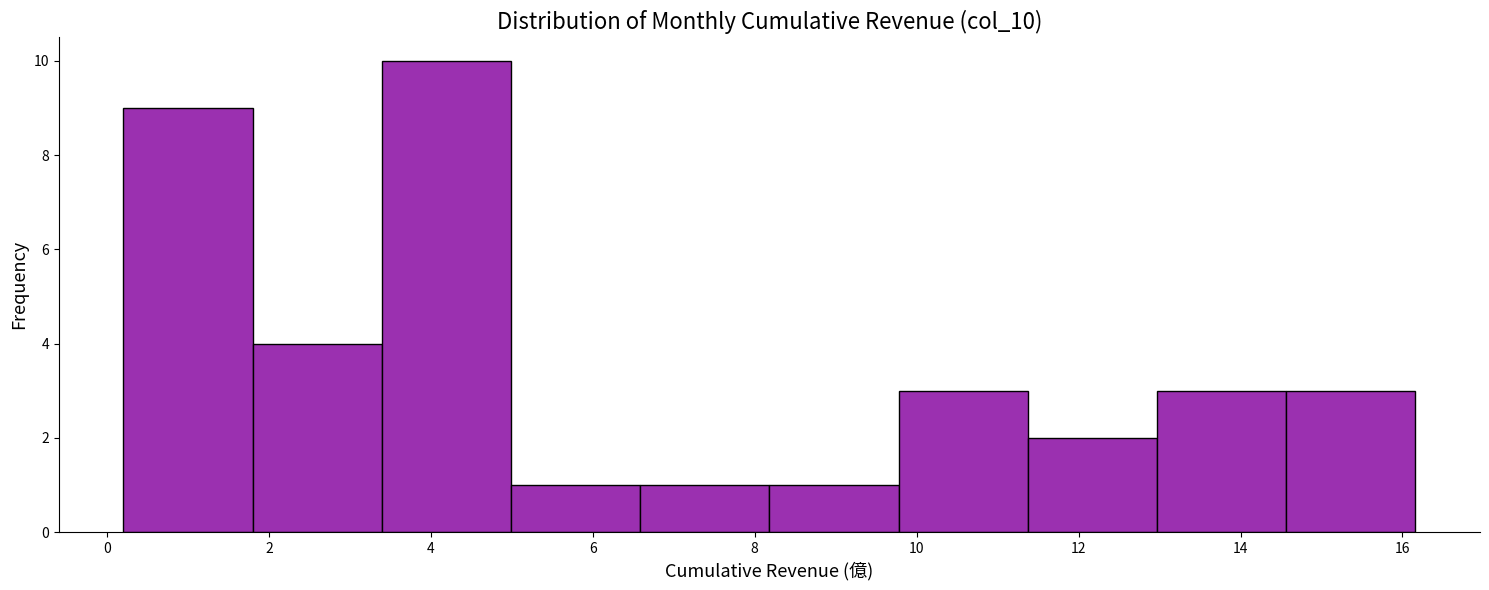

Reading left to right, list every bar in this chart as the range it spans on the x-axis followed by its height. Neither the bar edges nor the heights are printed on the chart, so give them approximately, as read against the axes.

0.2 to 1.8: 9
1.8 to 3.4: 4
3.4 to 5.0: 10
5.0 to 6.6: 1
6.6 to 8.2: 1
8.2 to 9.8: 1
9.8 to 11.4: 3
11.4 to 13.0: 2
13.0 to 14.6: 3
14.6 to 16.2: 3